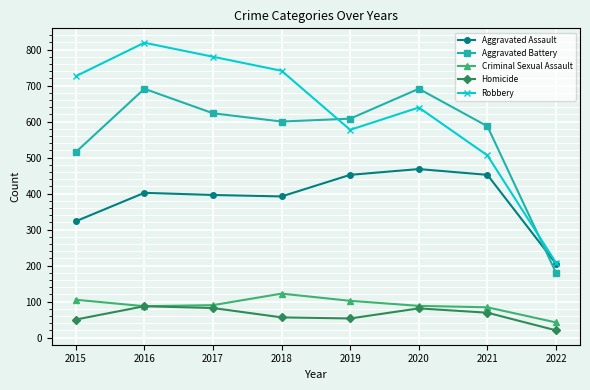

How many interior local peaks does the Robbery series have?

2